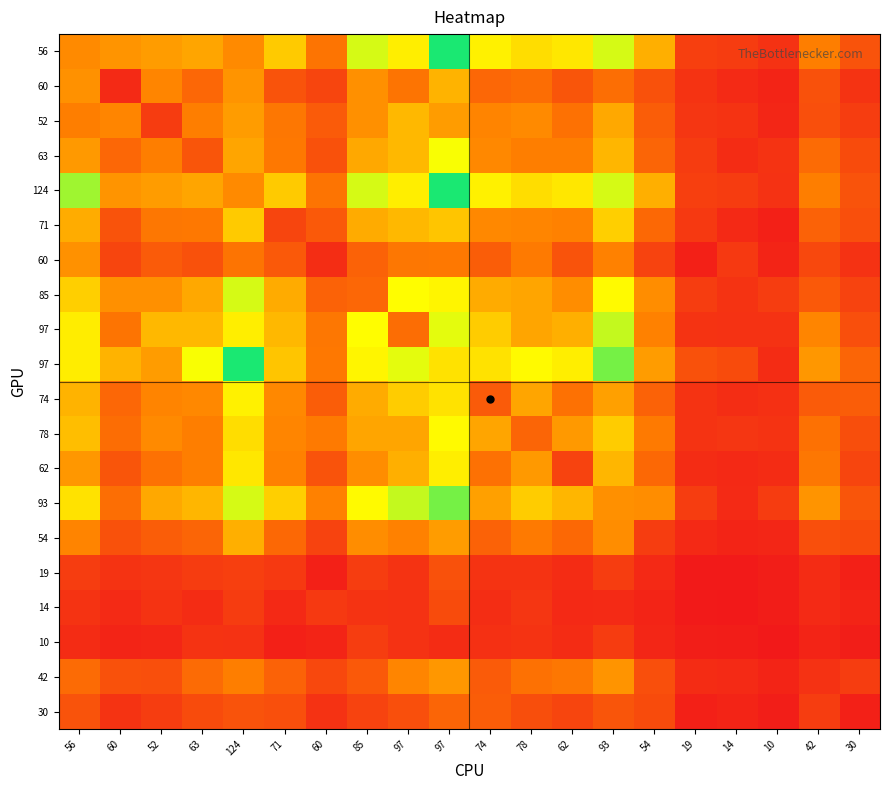

Which label corresponds to the smallest value in the chart?

14